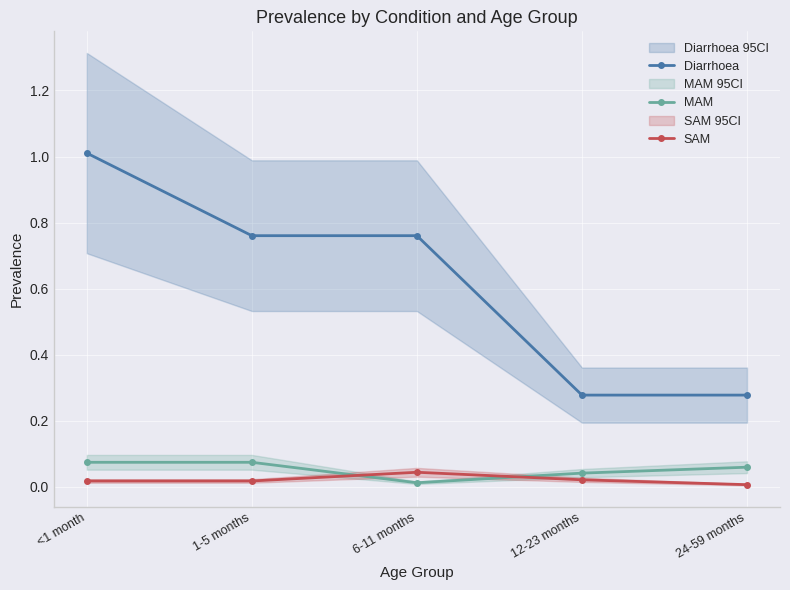

True or false: SAM has a value of 0.0 at 12-23 months.

False